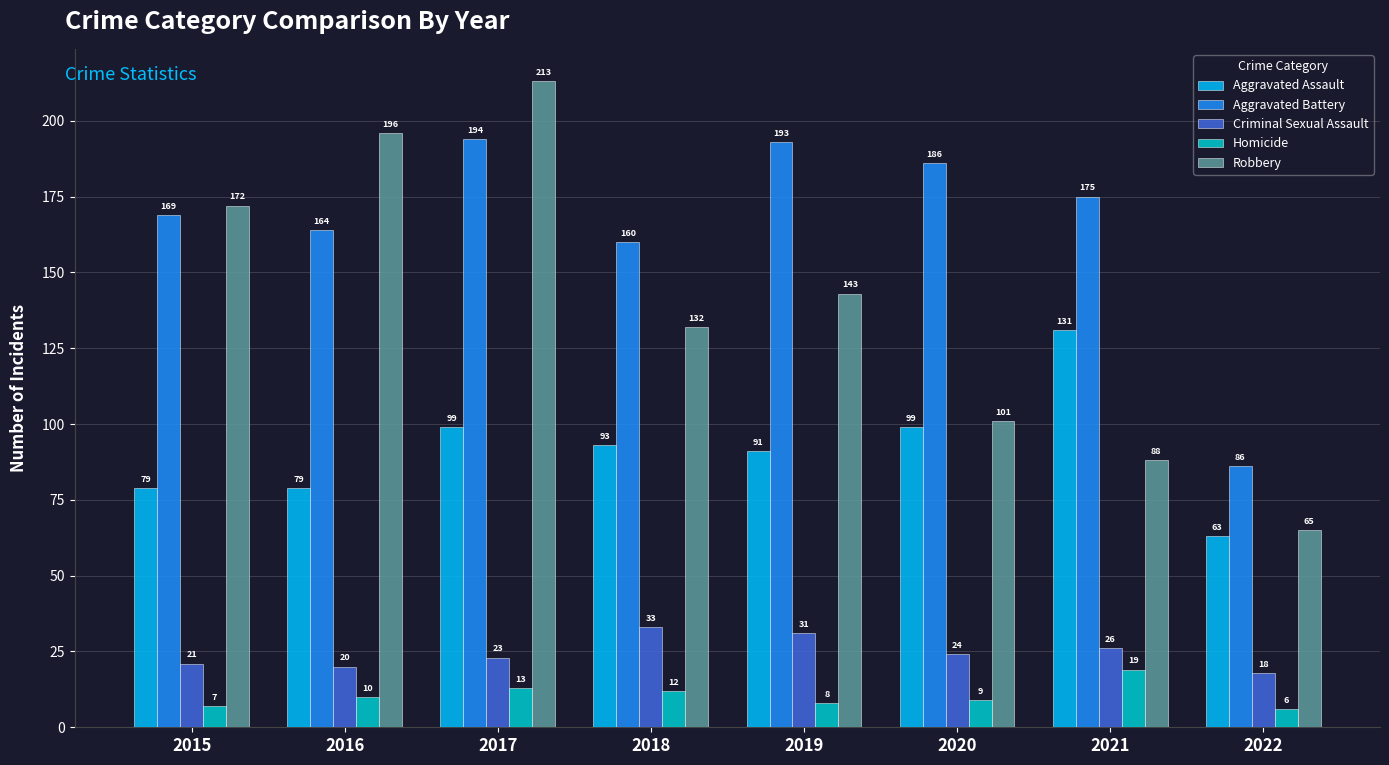

What is the spread (max minus min) of values at 2015?

165